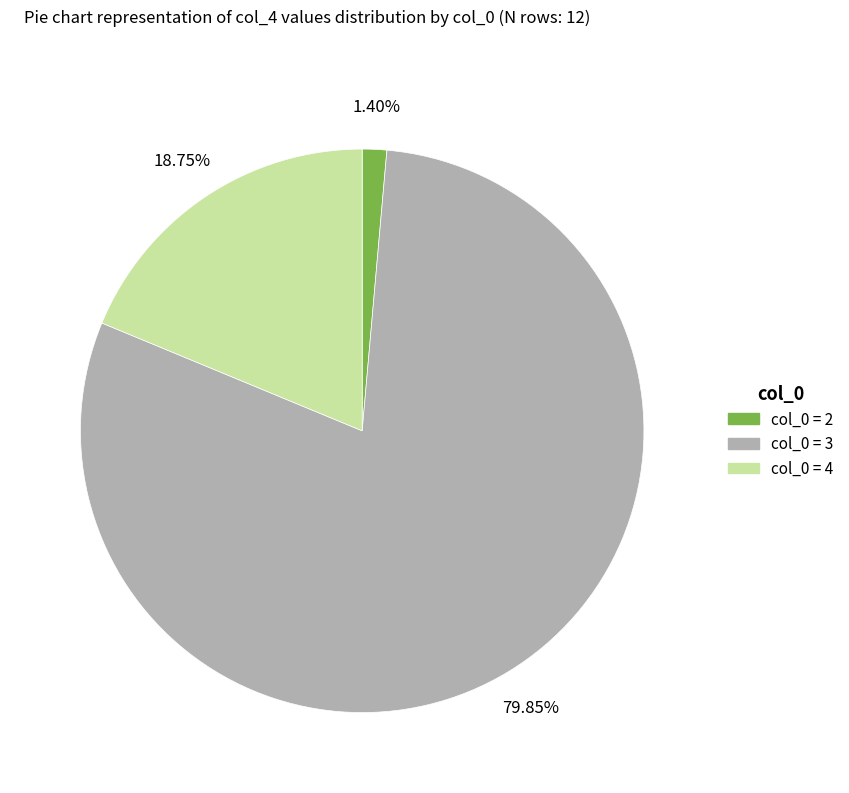

Does any single category account for the majority?

Yes